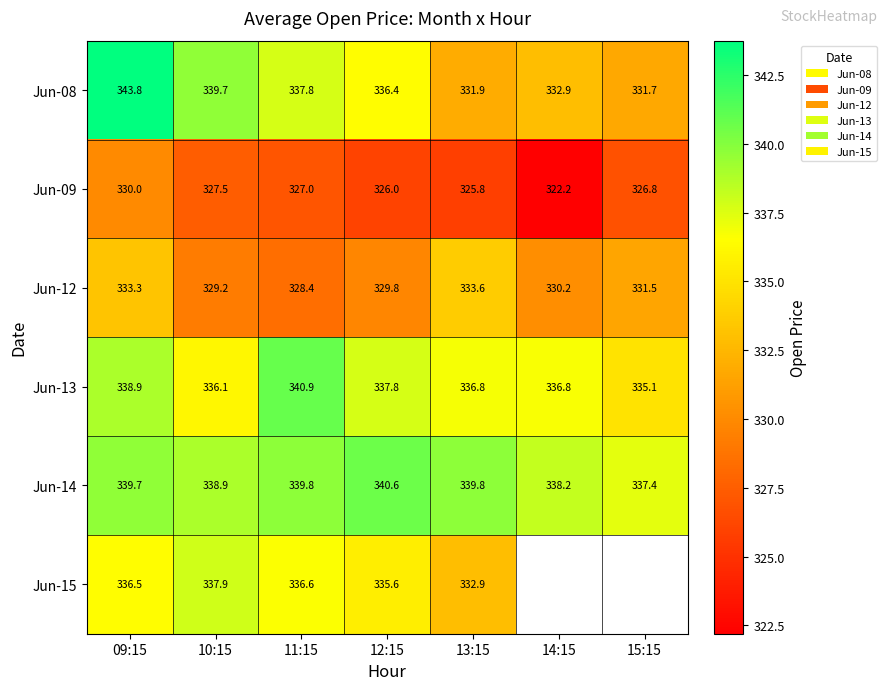

How many distinct data groups are displayed?

6